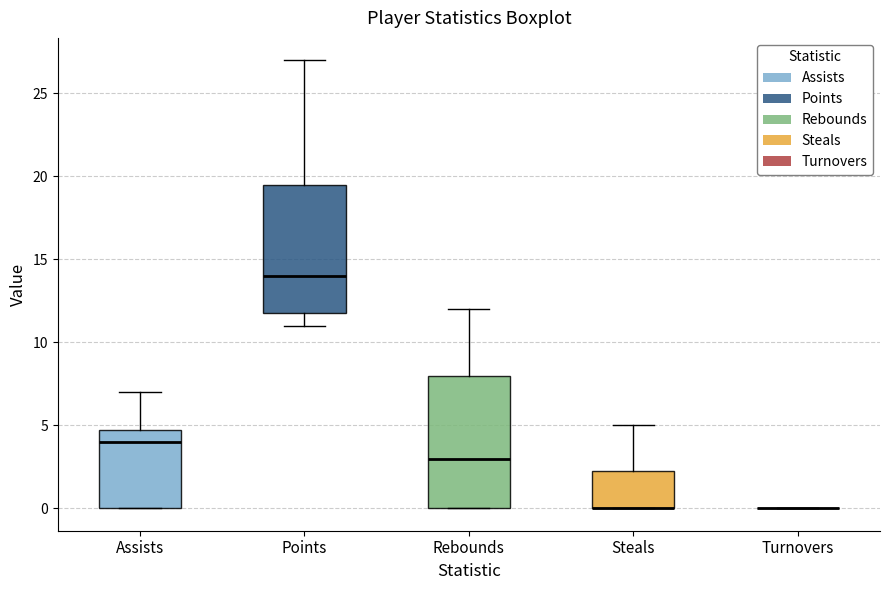

Where does the upper whisker of the box for Rebounds end on the y-axis? The values are not printed on the chart, so give them approximately, as read against the axis.

12.0